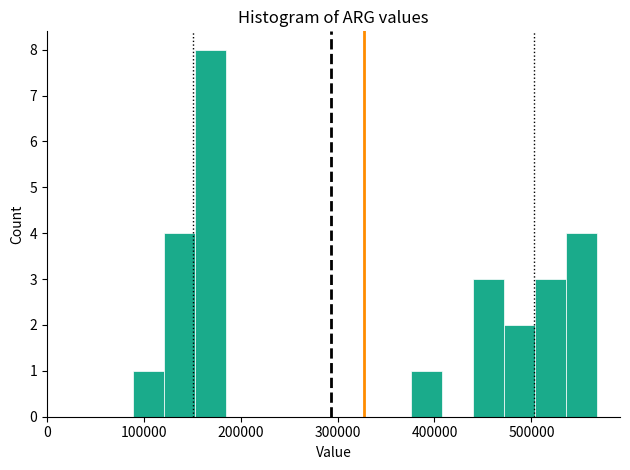

Read against the x-axis, roughly where is the centre of the tallest bar?

170000